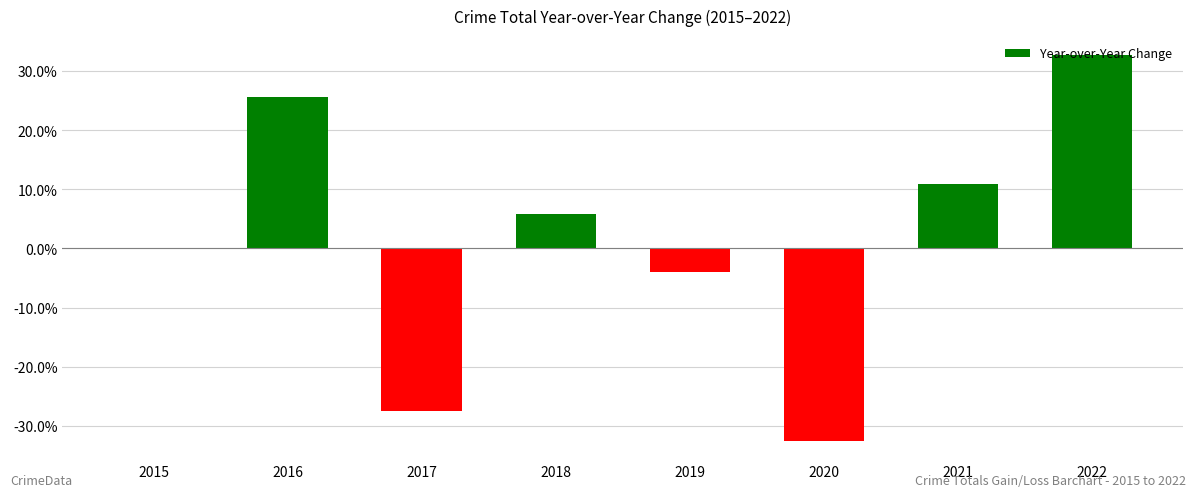

How many categories are shown in the chart?

8